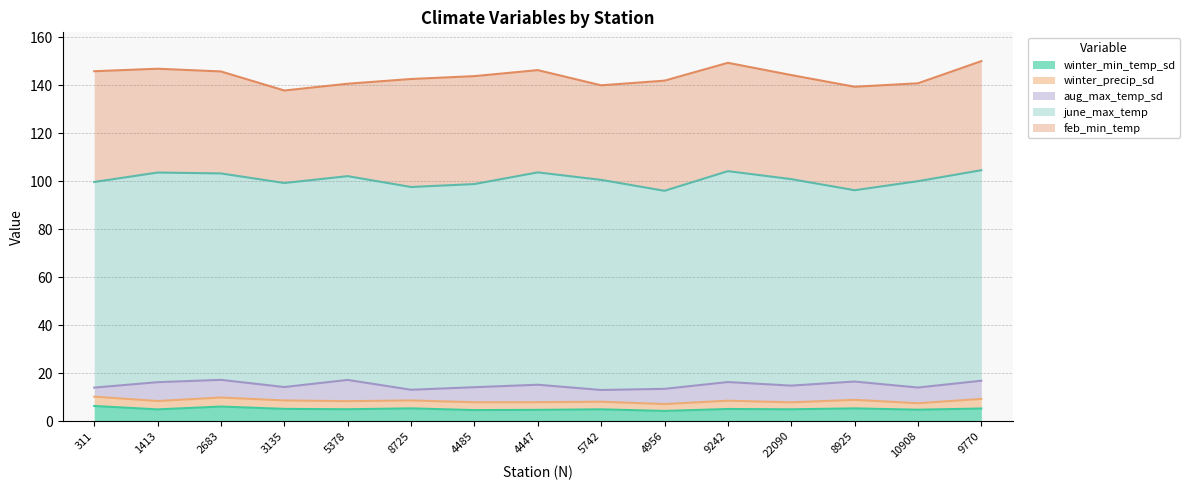

What position from the left is 311?

1